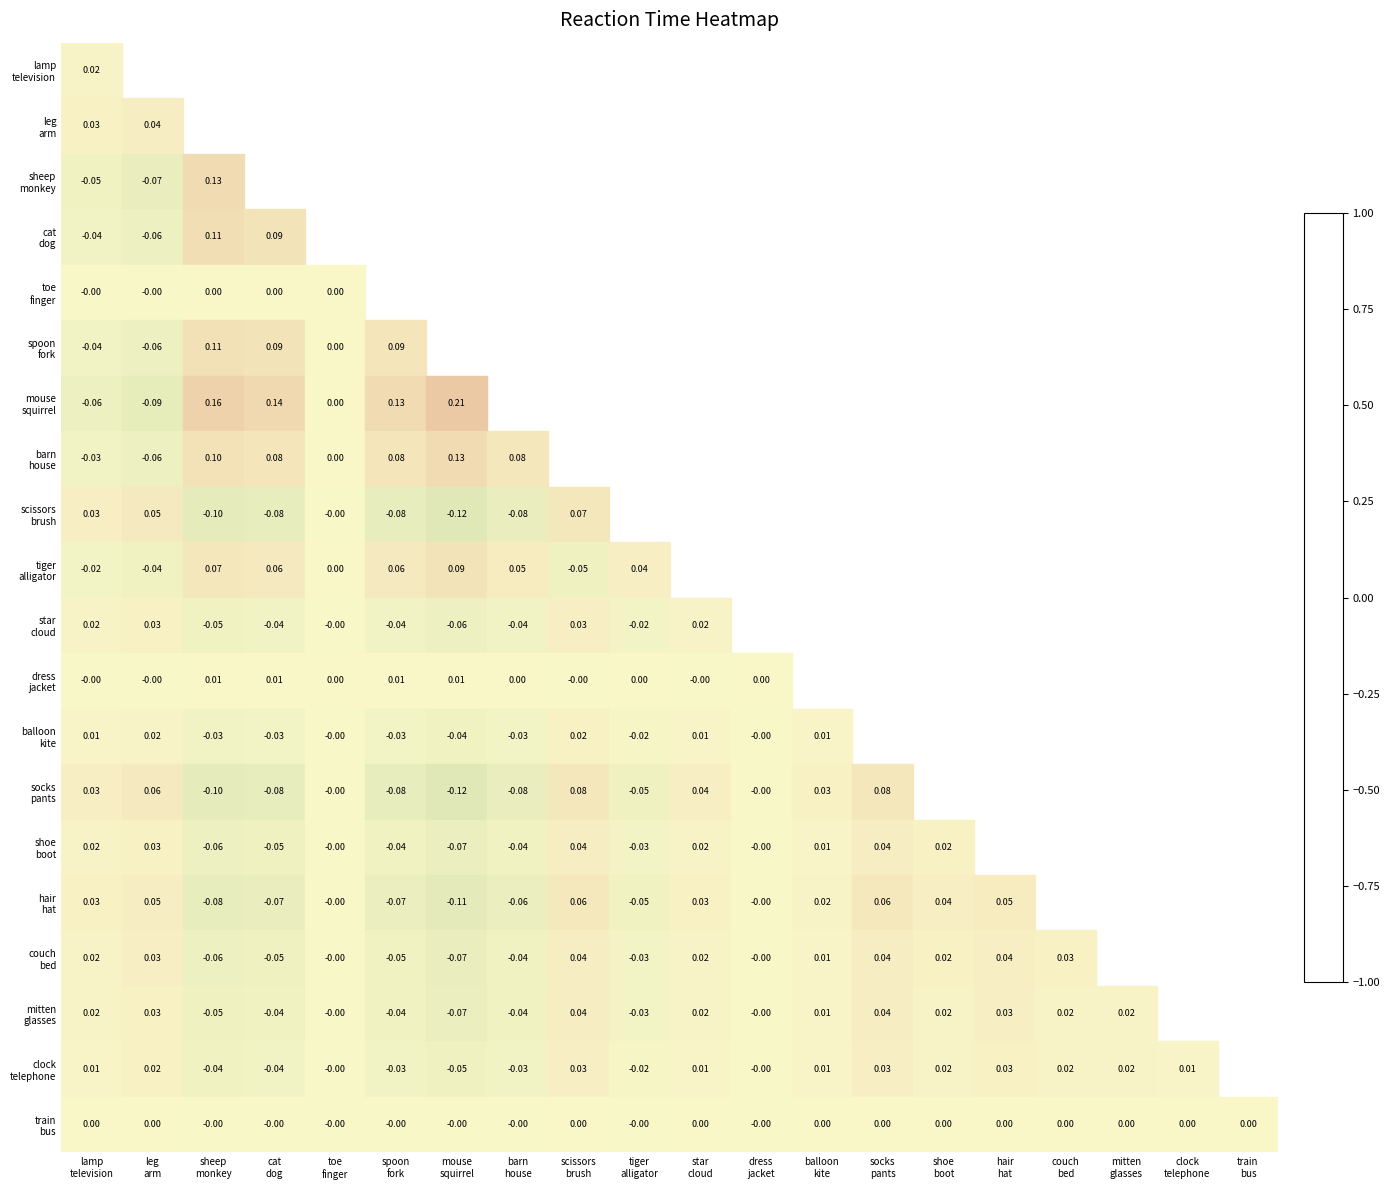

How many categories are shown in the chart?

20